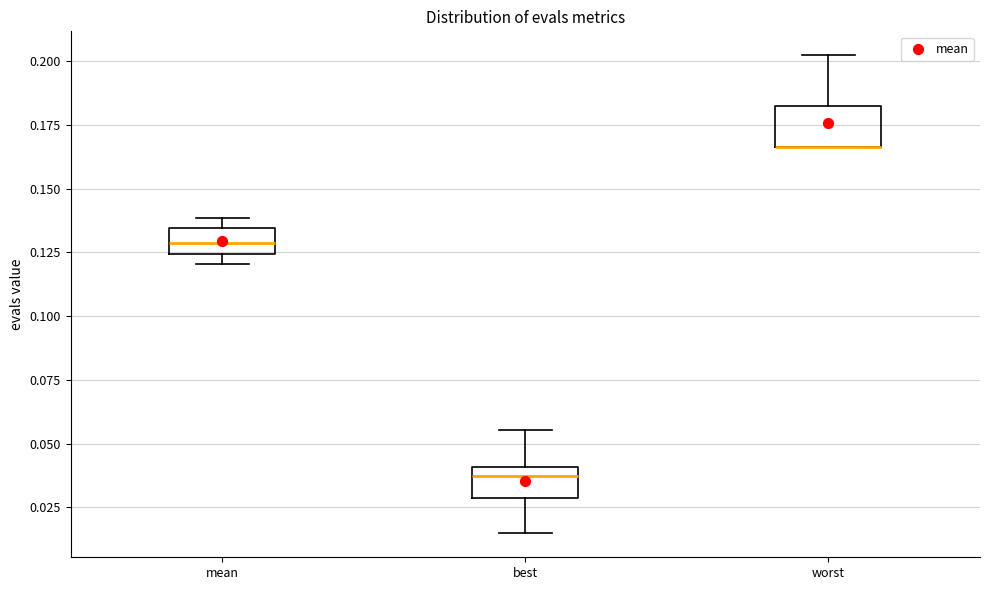

Reading left to right, read every box against the y-axis: the position of its median line, the range the box covers, and the ends of its whiskers. The values are not printed on the chart, so give them approximately, as read against the axis.

mean: median 0.130, box 0.125 to 0.135, whiskers 0.120 to 0.140
best: median 0.035, box 0.030 to 0.040, whiskers 0.015 to 0.055
worst: median 0.165 (drawn on the box's lower edge), box 0.165 to 0.185, whiskers 0.165 to 0.200